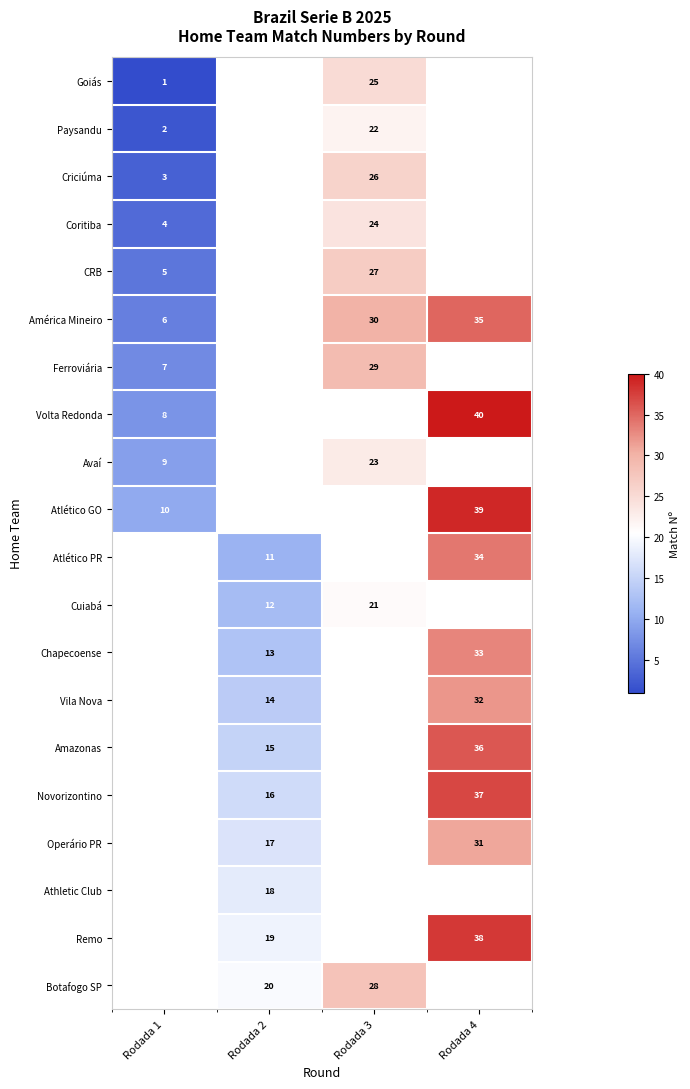

The Criciúma series shows 26 at Rodada 3. True or false?

True